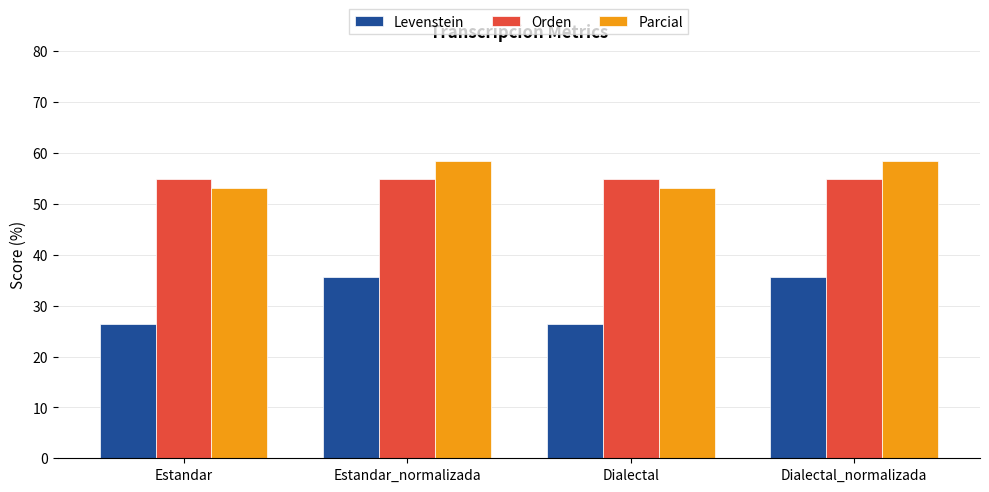

What is the smallest value displayed?

26.5